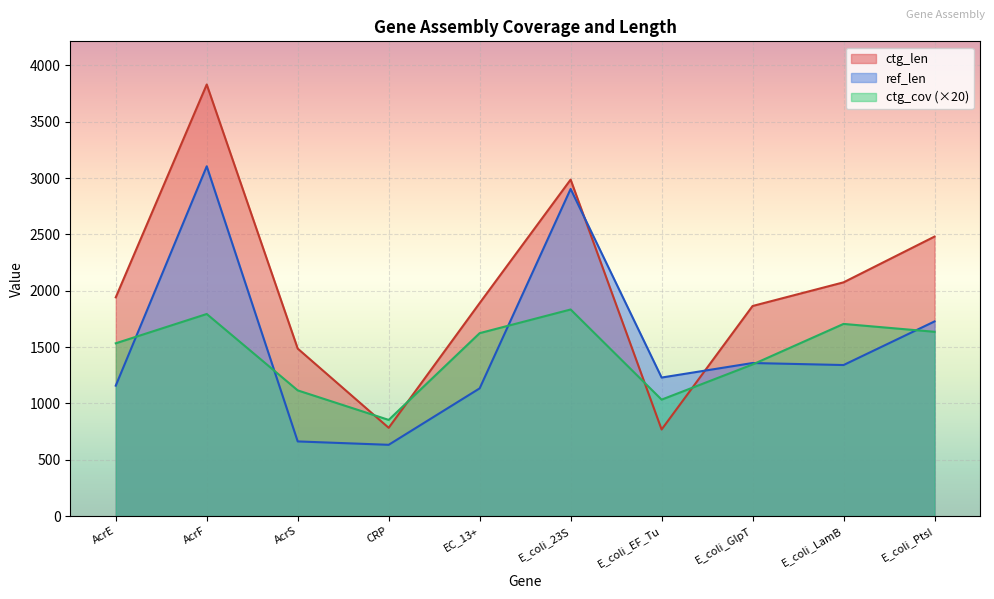

Which series has the largest total across all categories?

ctg_len